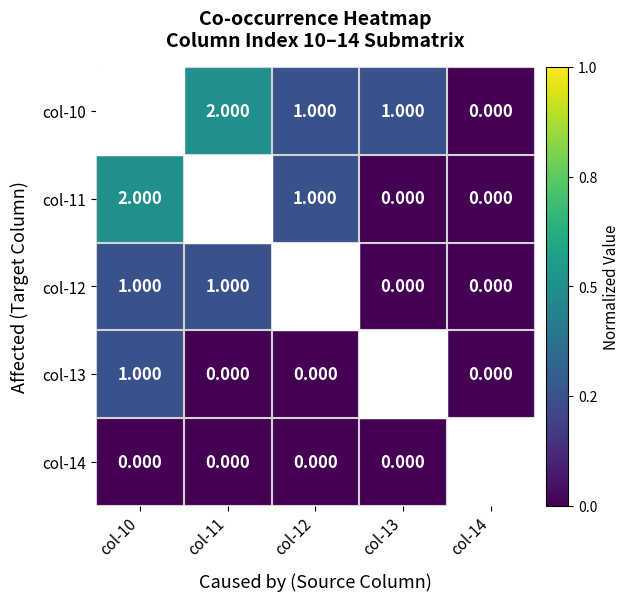

How many data points does each series have?

5